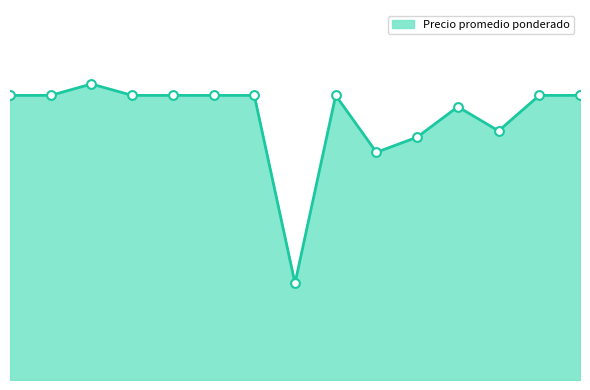

Is this an area chart (filled region under the line)?

Yes